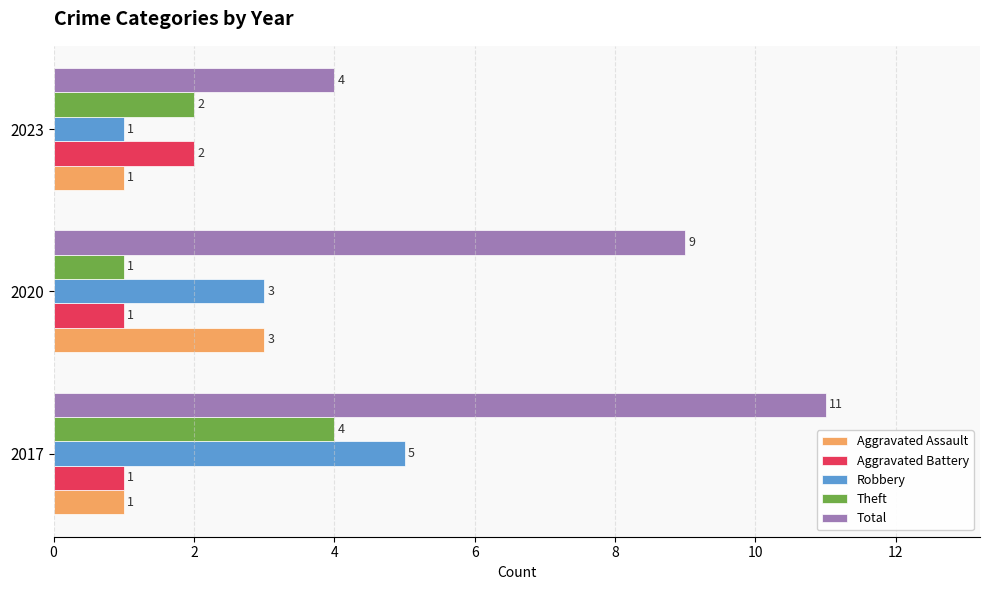

What is the greatest value displayed?

11